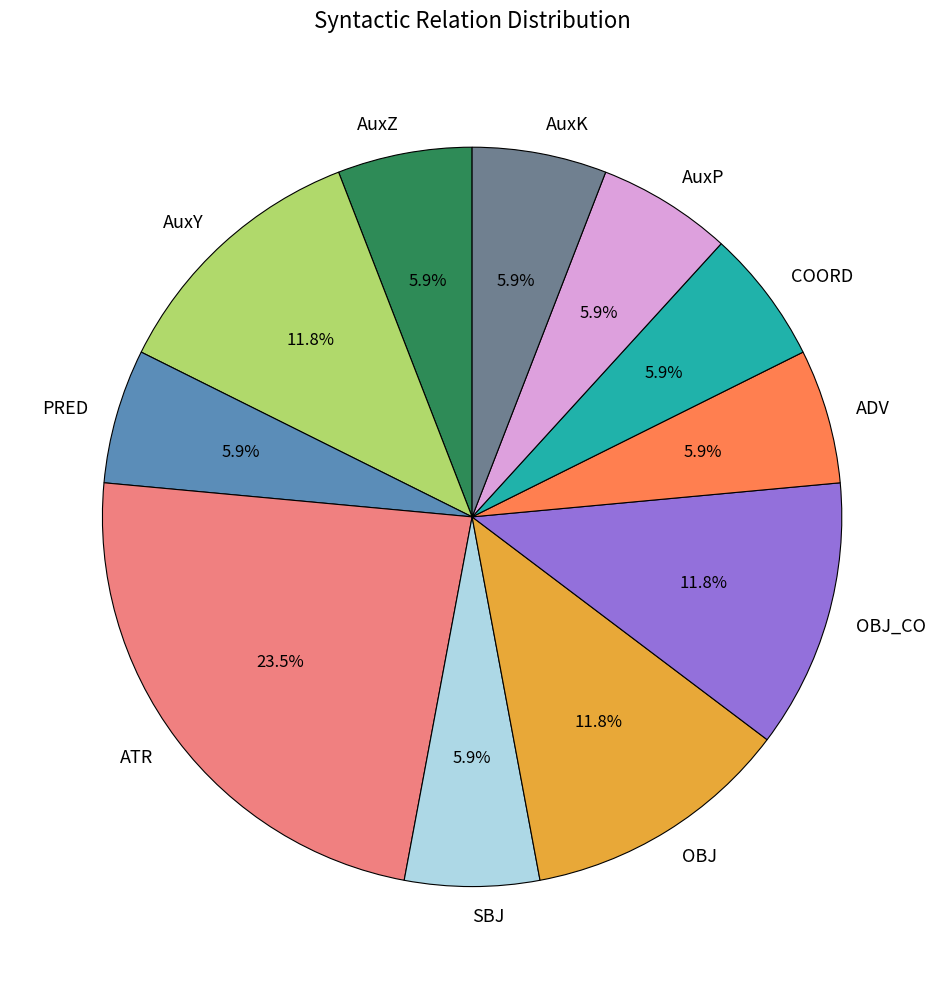

What is the ratio of the value at SBJ to the value at OBJ?

0.5